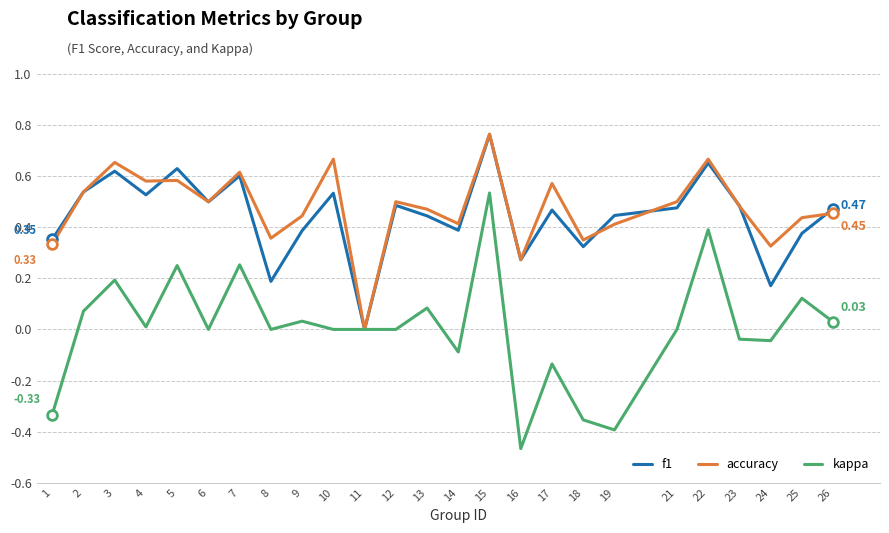

Is it true that accuracy equals 0.7 at 2?

False